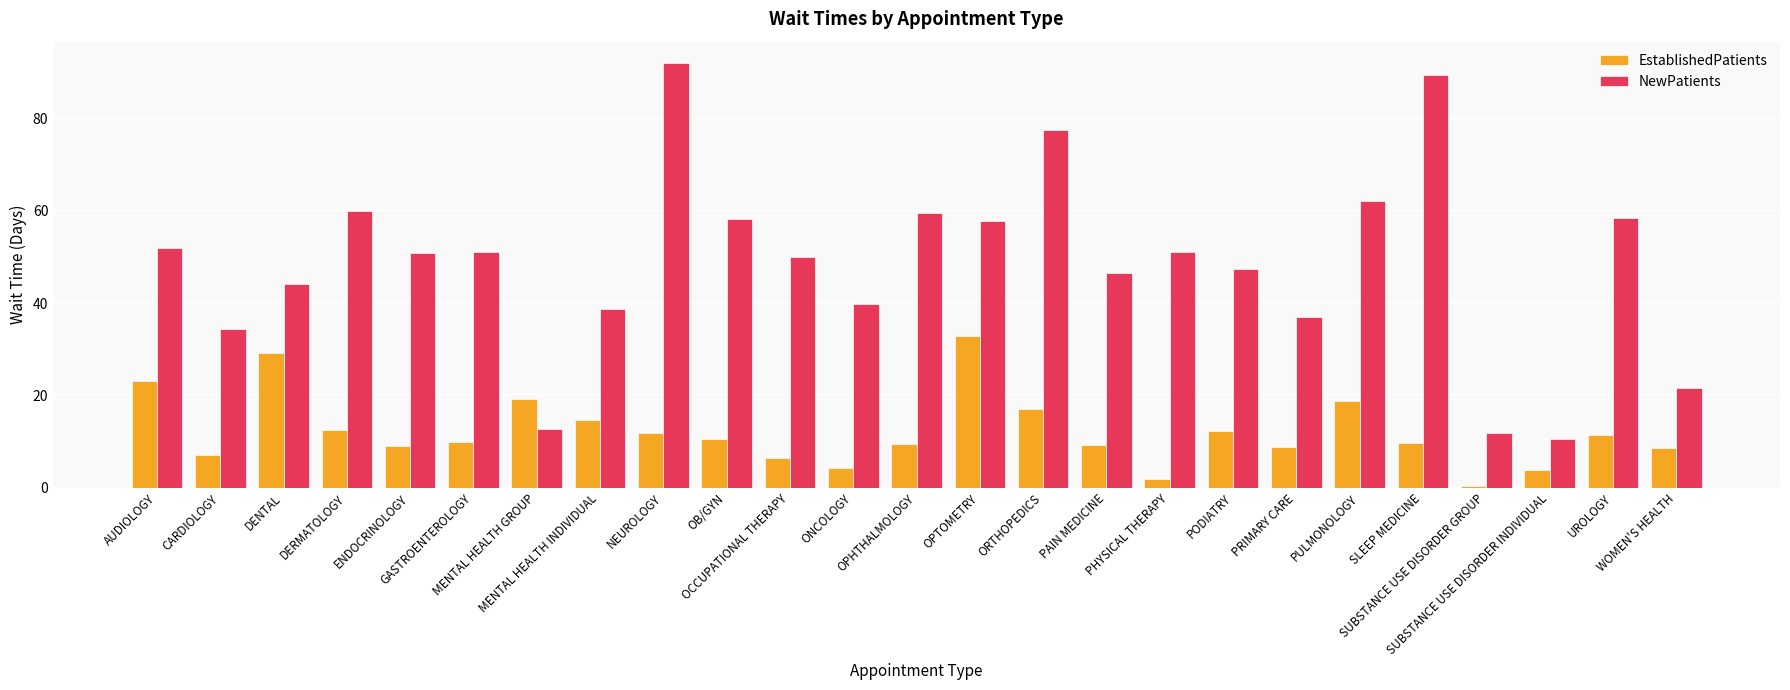

Which series changed the most between NEUROLOGY and OB/GYN?

NewPatients